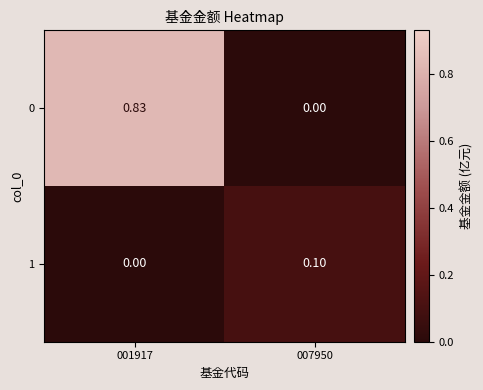

Which series has the widest spread of values?

0